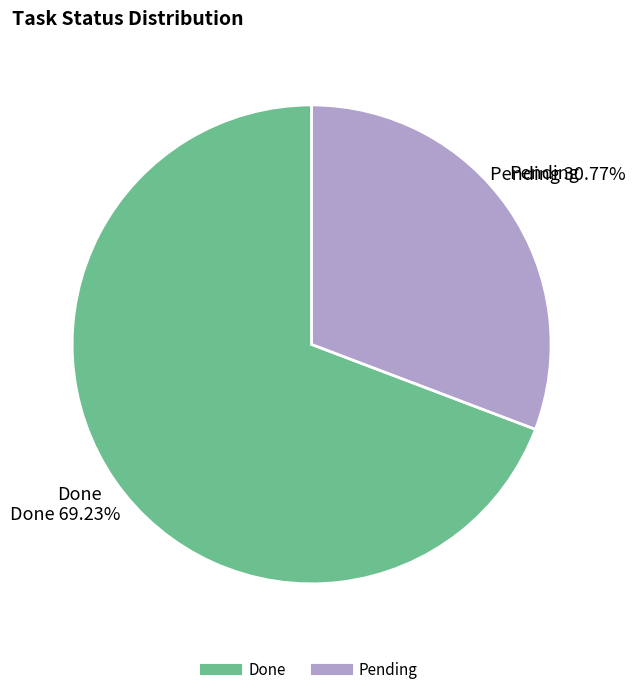

Approximately how many times larger is the value at Done compared to Pending?

2.2